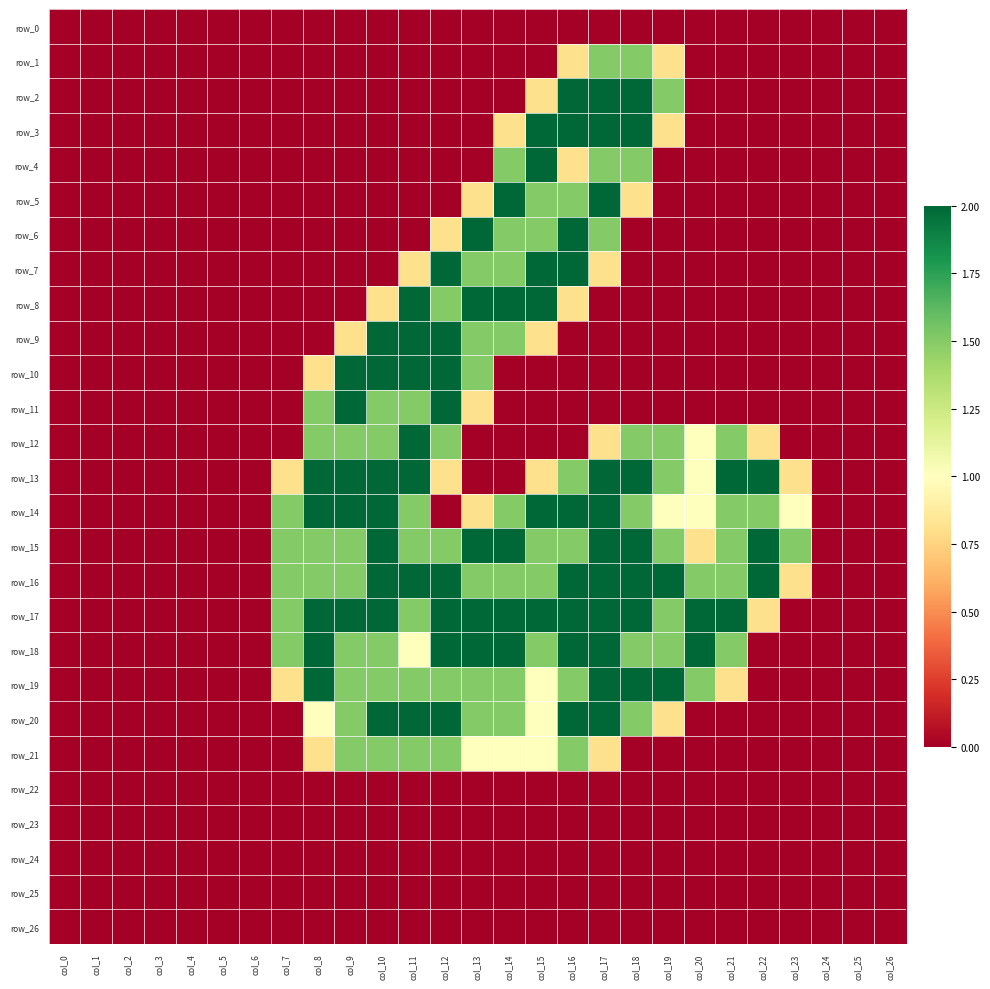

How many data points in row_9 are above 0?

7